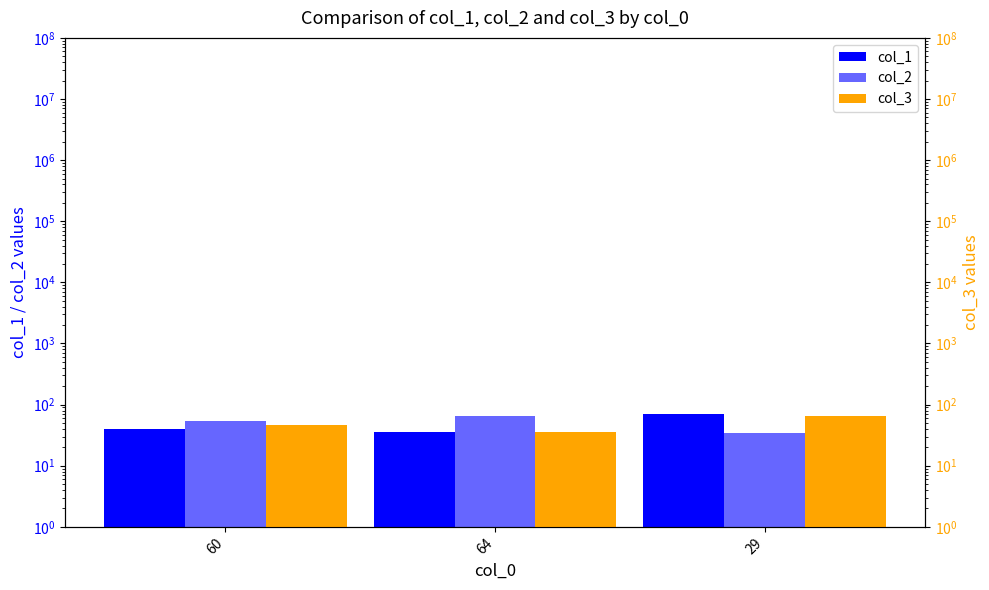

What is the minimum value shown in the chart?

34